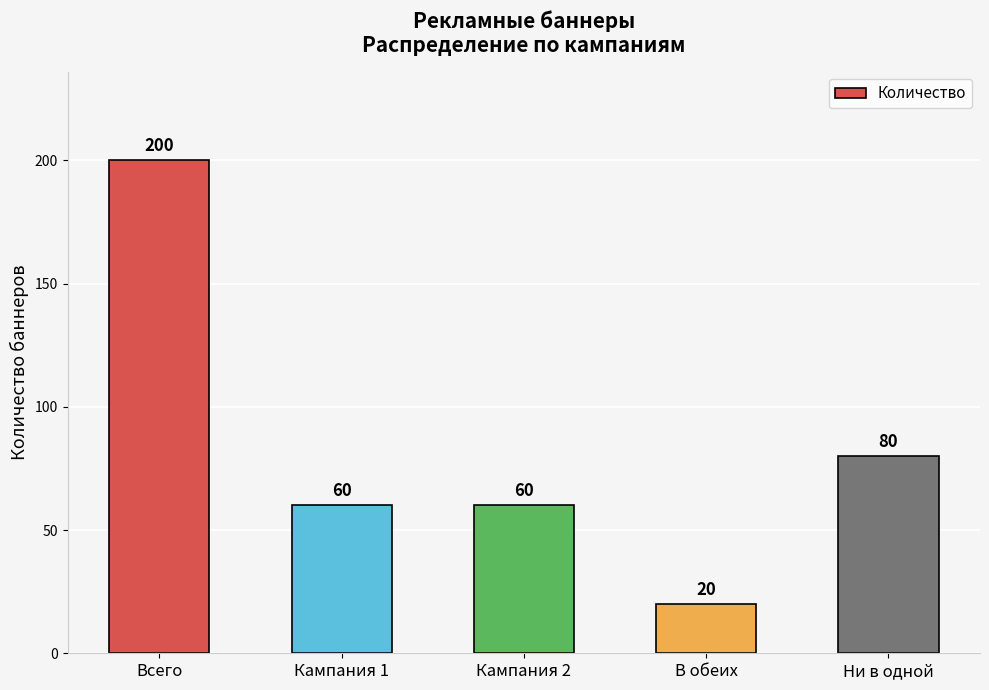

Which label corresponds to the largest value in the chart?

Всего